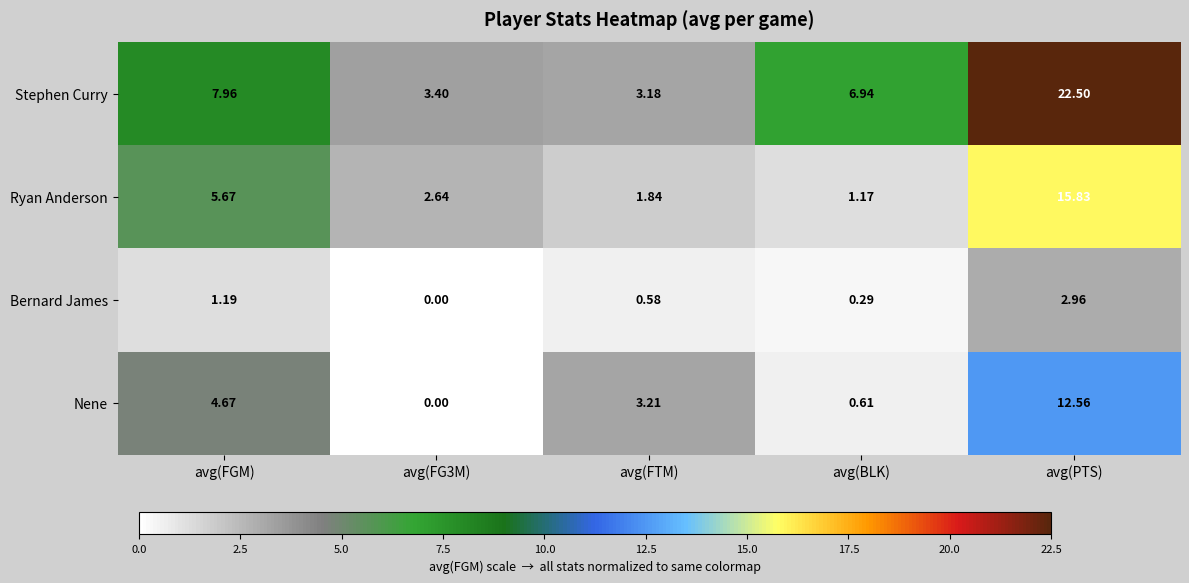

At how many categories does at least one series exceed 11?

1